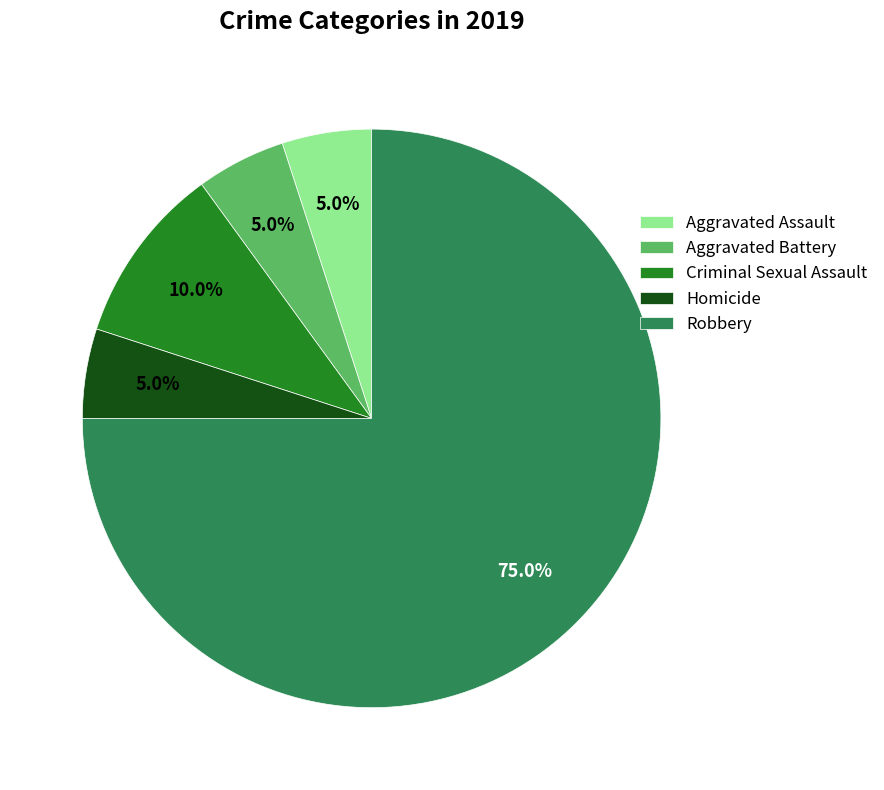

Which slice is the largest?

Robbery